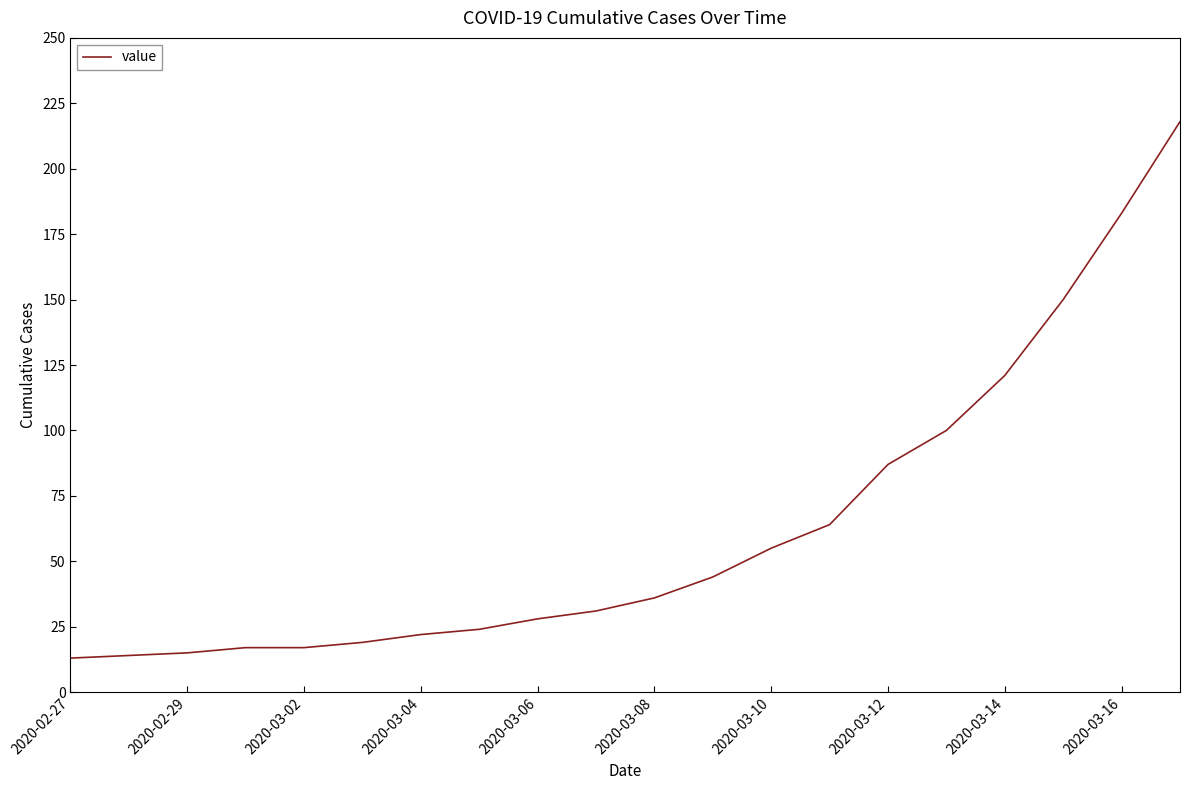

What is the maximum value shown in the chart?

218